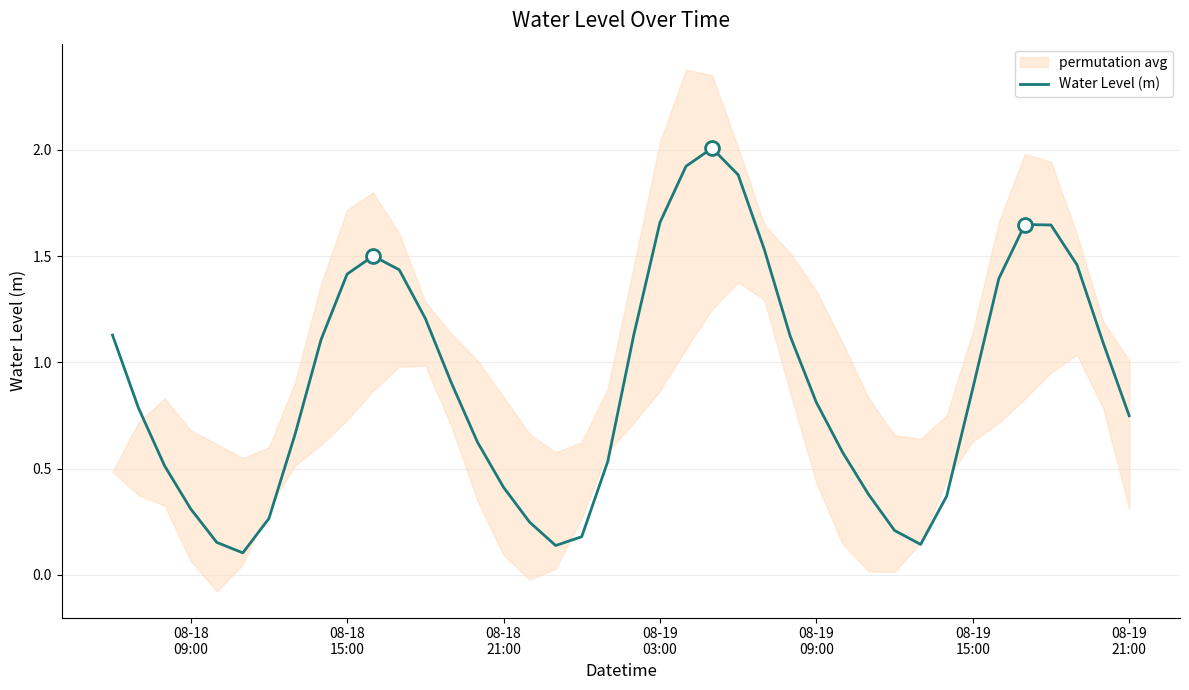

What is the maximum value for Water Level (m)?

2.0